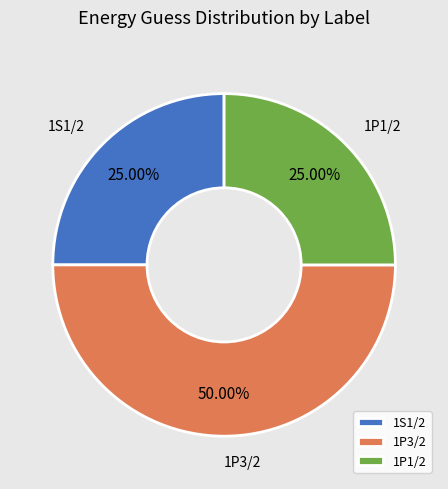

To the nearest percent, what portion does 1S1/2 represent?

25%